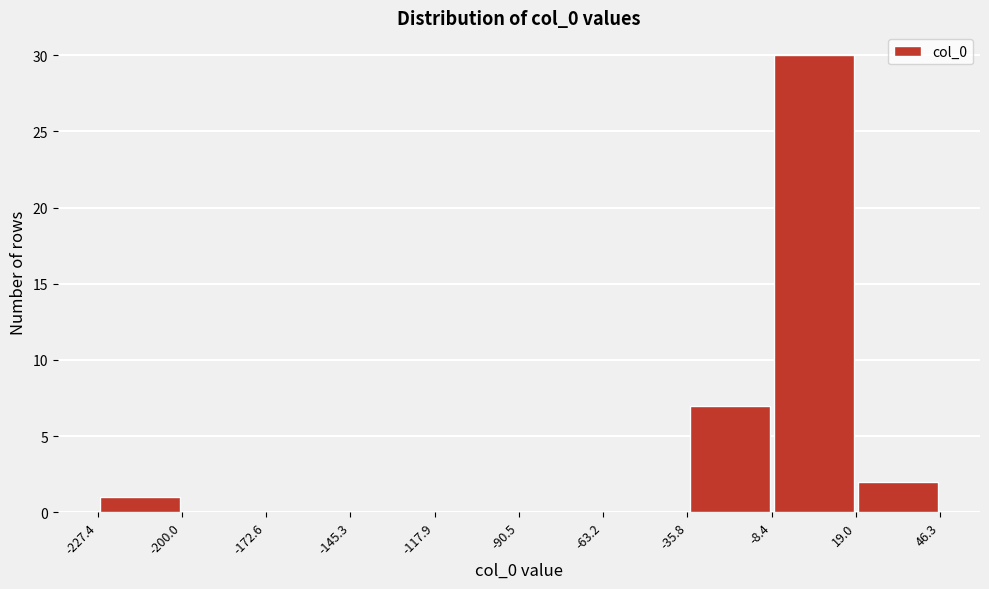

How tall is the bar that spans -35.8 to -8.4 on the x-axis? The values are not printed on the chart, so give them approximately, as read against the axis.

7